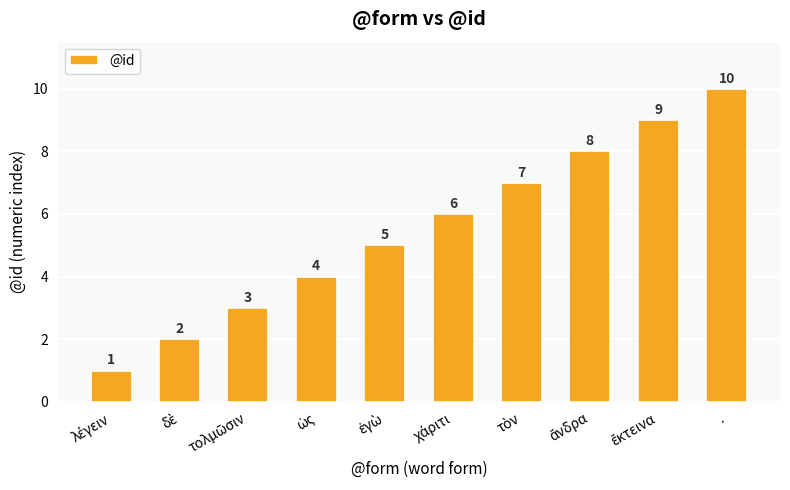

How many series are shown in this chart?

1